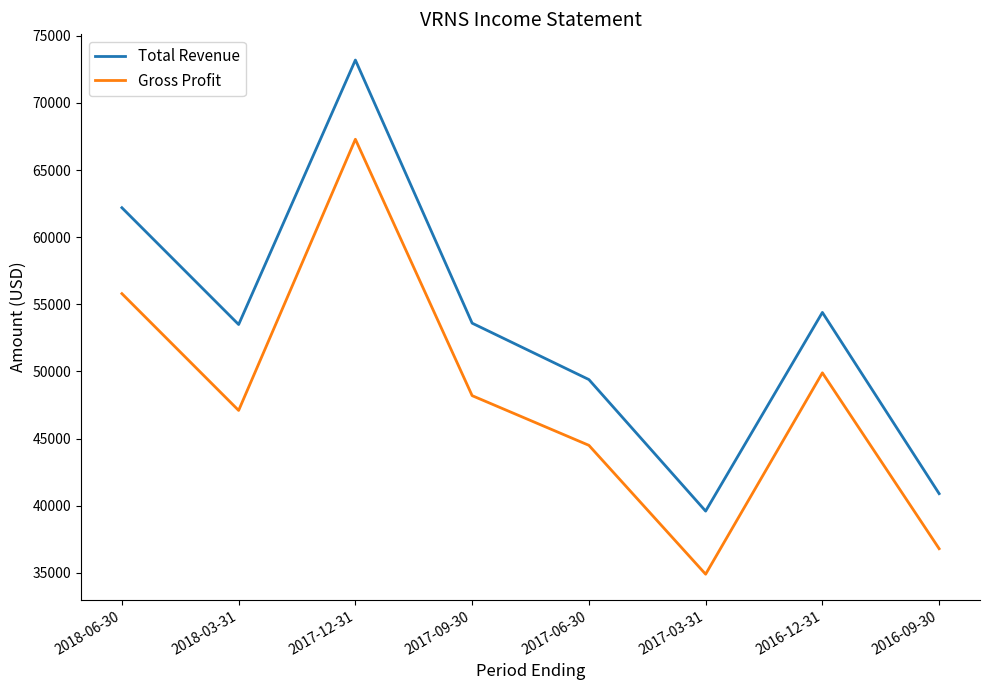

True or false: Total Revenue and Gross Profit intersect in this chart.

False